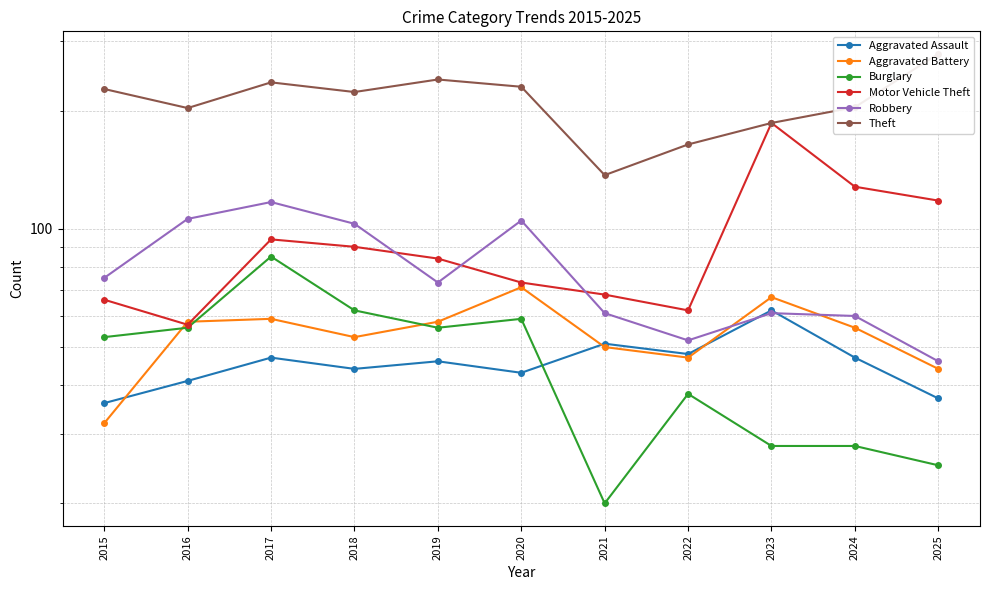

Reading left to right, extract all data points from this chart.

Aggravated Assault: 2015=36	2016=41	2017=47	2018=44	2019=46	2020=43	2021=51	2022=48	2023=62	2024=47	2025=37
Aggravated Battery: 2015=32	2016=58	2017=59	2018=53	2019=58	2020=71	2021=50	2022=47	2023=67	2024=56	2025=44
Burglary: 2015=53	2016=56	2017=85	2018=62	2019=56	2020=59	2021=20	2022=38	2023=28	2024=28	2025=25
Motor Vehicle Theft: 2015=66	2016=57	2017=94	2018=90	2019=84	2020=73	2021=68	2022=62	2023=186	2024=128	2025=118
Robbery: 2015=75	2016=106	2017=117	2018=103	2019=73	2020=105	2021=61	2022=52	2023=61	2024=60	2025=46
Theft: 2015=227	2016=203	2017=236	2018=223	2019=240	2020=230	2021=137	2022=164	2023=186	2024=204	2025=279